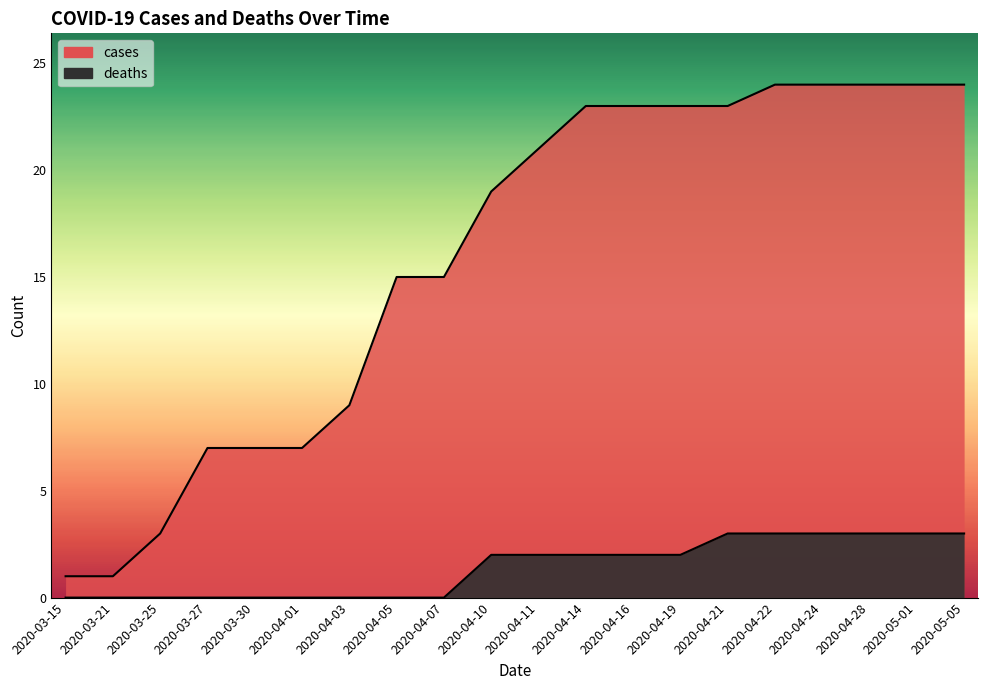

What are all the series names shown in the legend?

cases, deaths